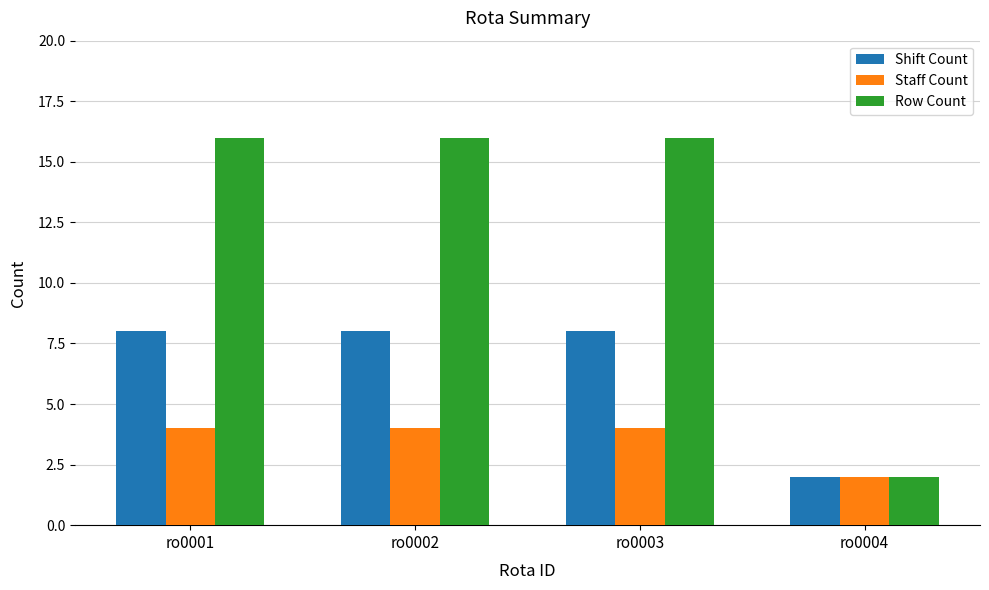

The value of Row Count at ro0002 is 24. True or false?

False